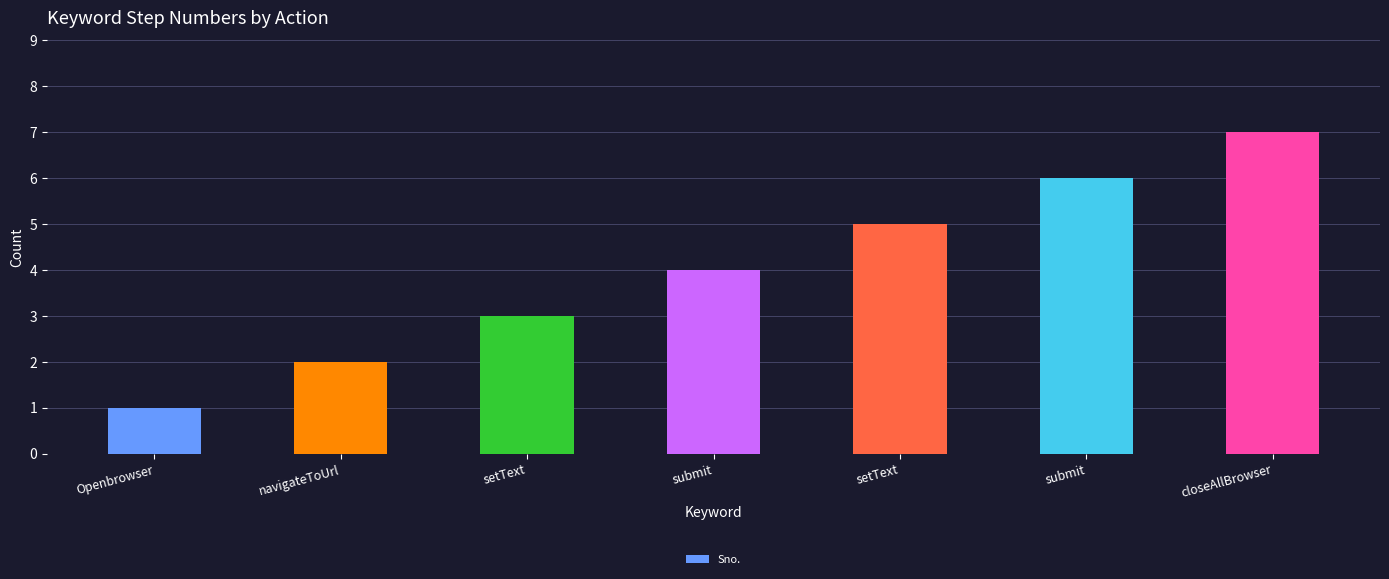

How many categories are shown in the chart?

7